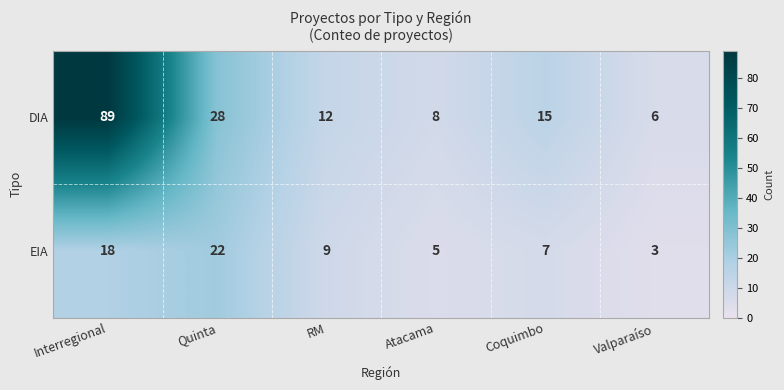

Which series has the largest total across all categories?

DIA